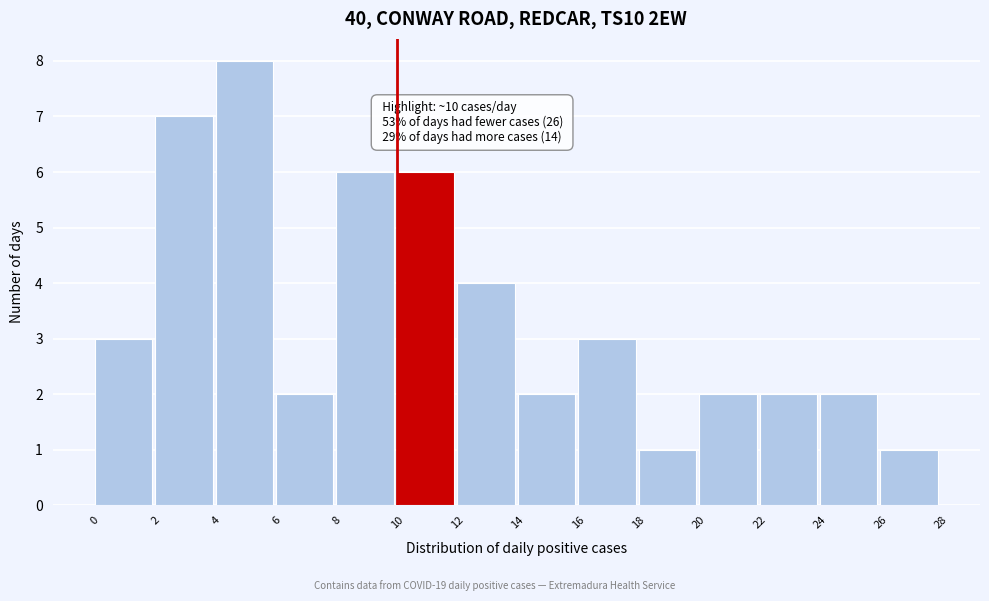

Over which range of the x-axis is the bar tallest?

4 to 6